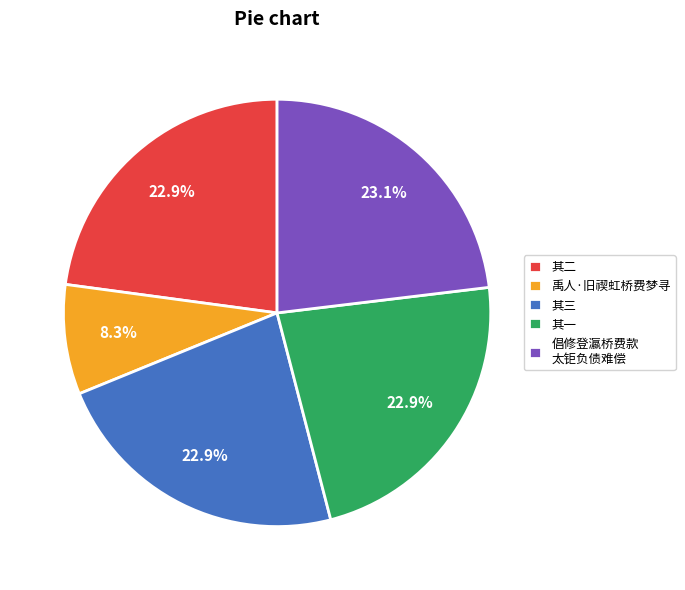

How many slices are in this pie chart?

5